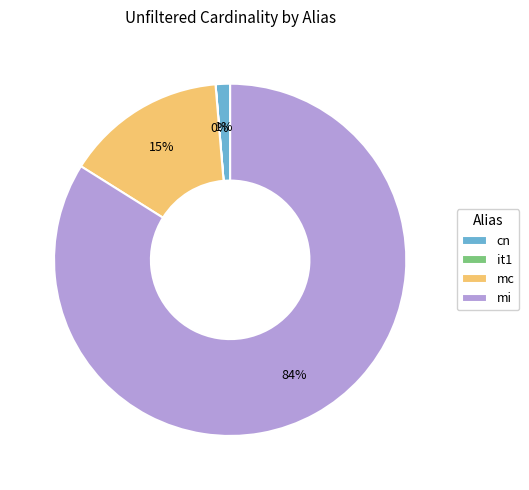

Does any single category account for the majority?

Yes